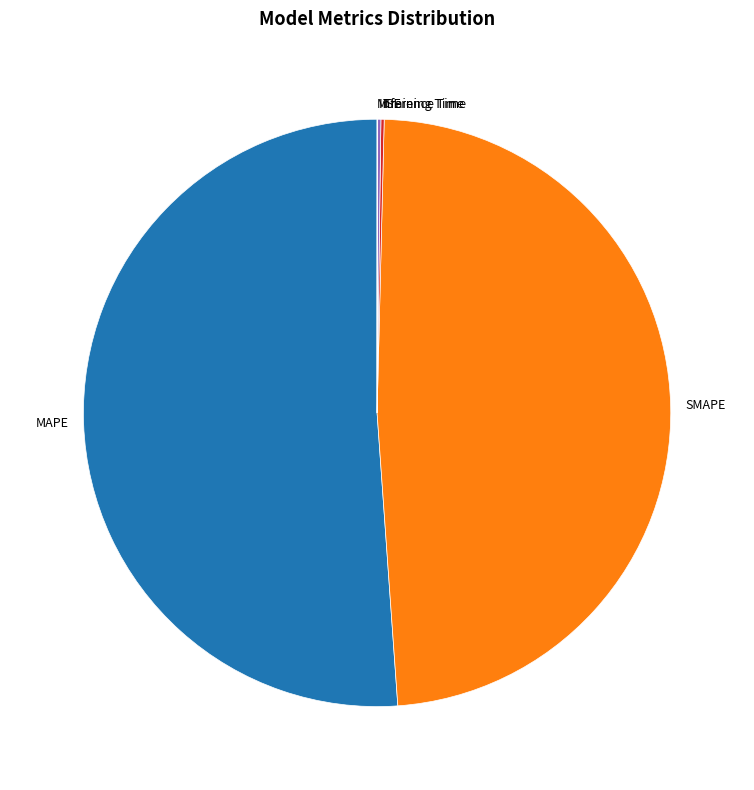

Is there a majority slice in this chart?

Yes